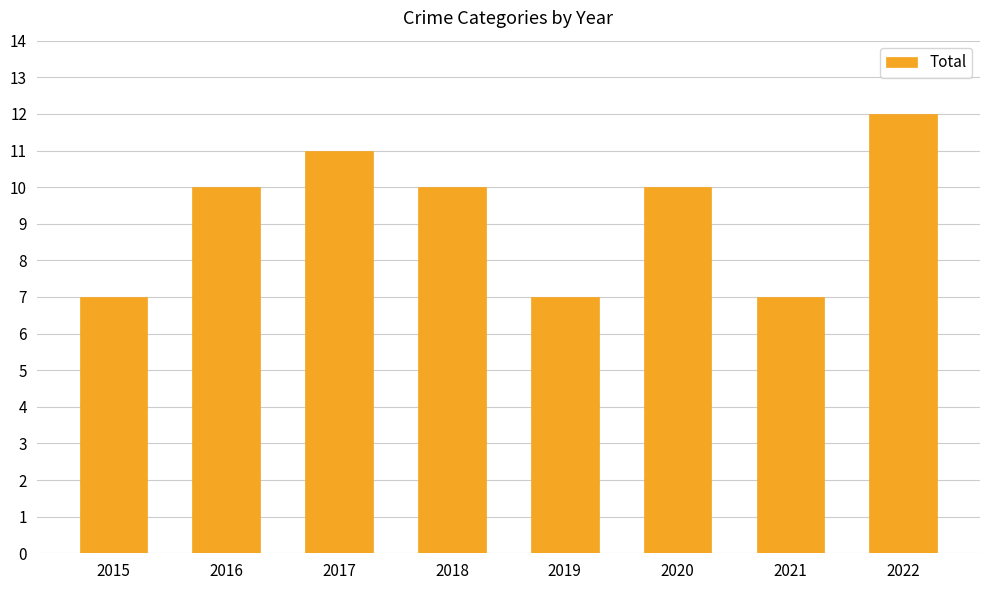

Which category has the highest value across all series?

2022